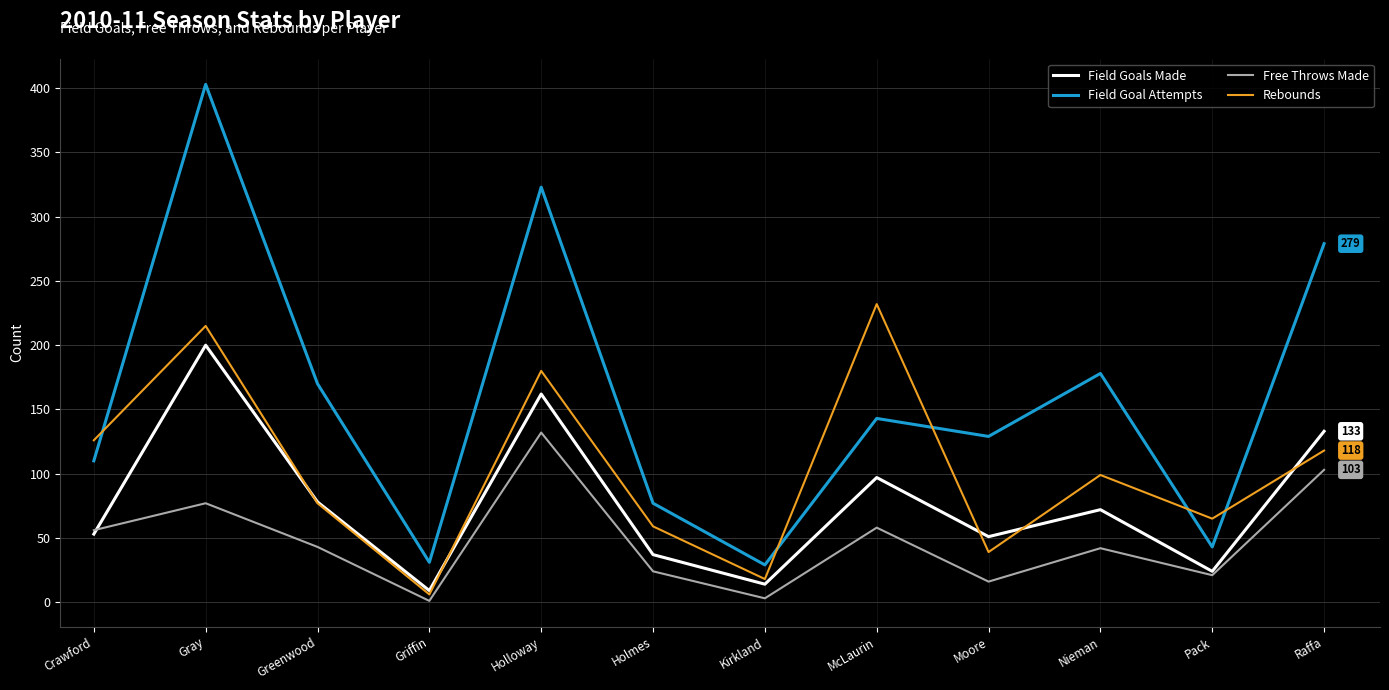

What is the difference between the highest and lowest values at Holmes?

53